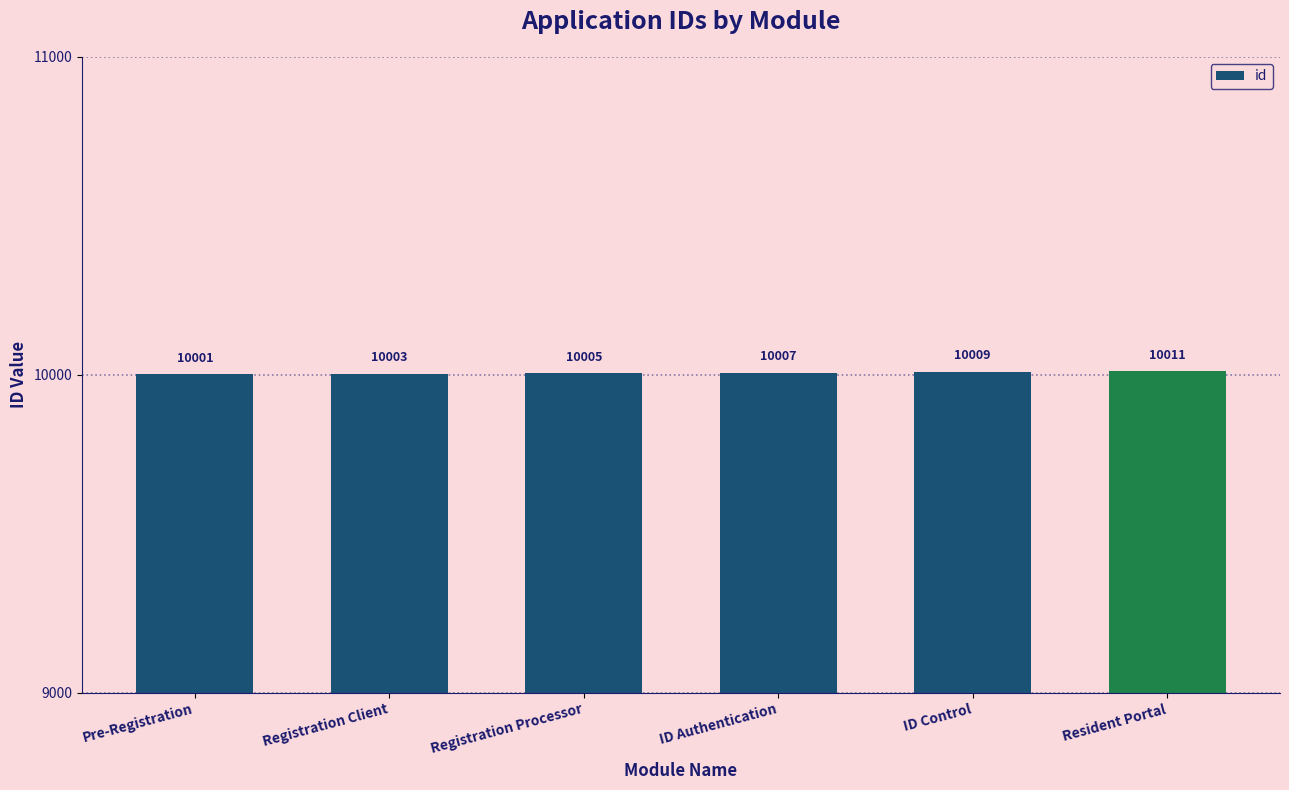

Approximately how many times larger is the value at ID Authentication compared to Registration Client?

1.0